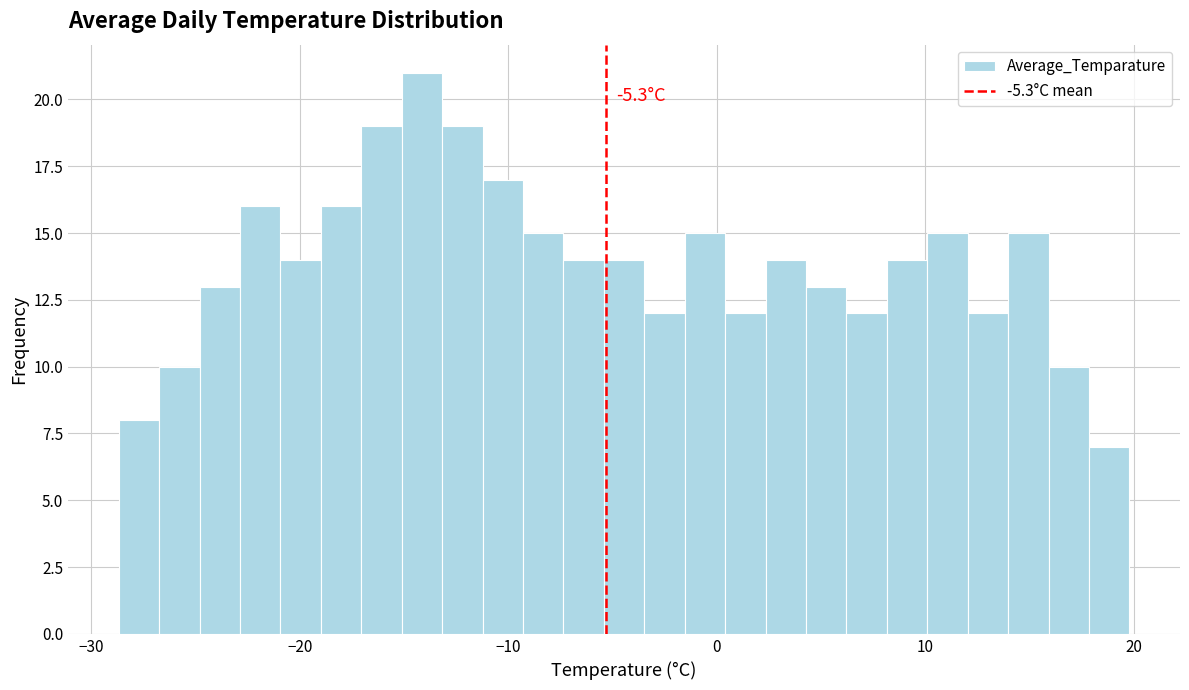

Around what value on the x-axis is the tallest bar? Give the approximate position of its centre, as read against the axis.

-14